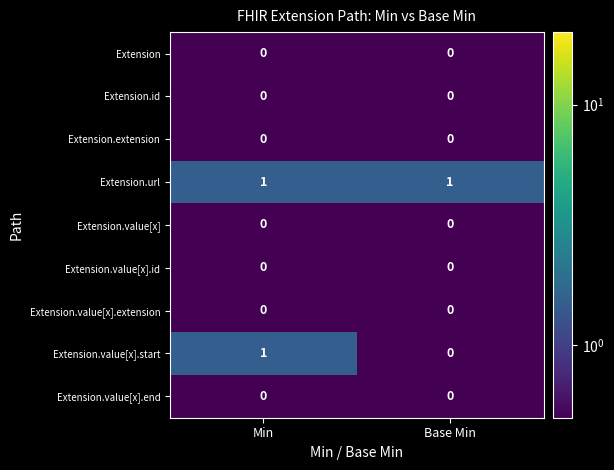

Which series has the largest total across all categories?

Extension.url